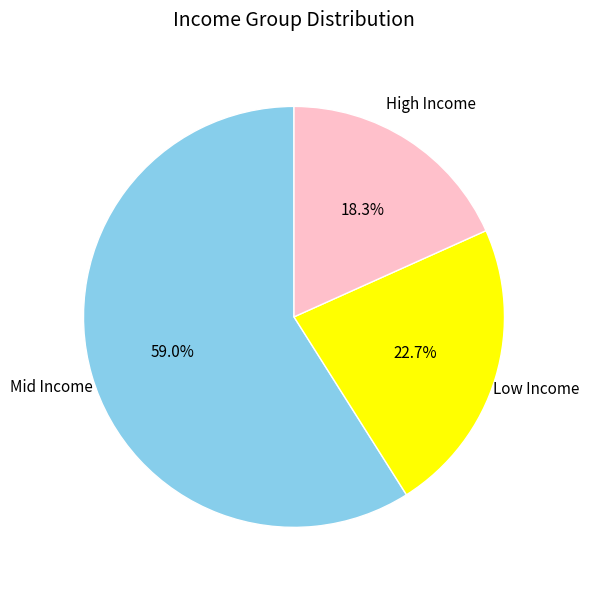

Is there any slice that represents more than half of the pie?

Yes